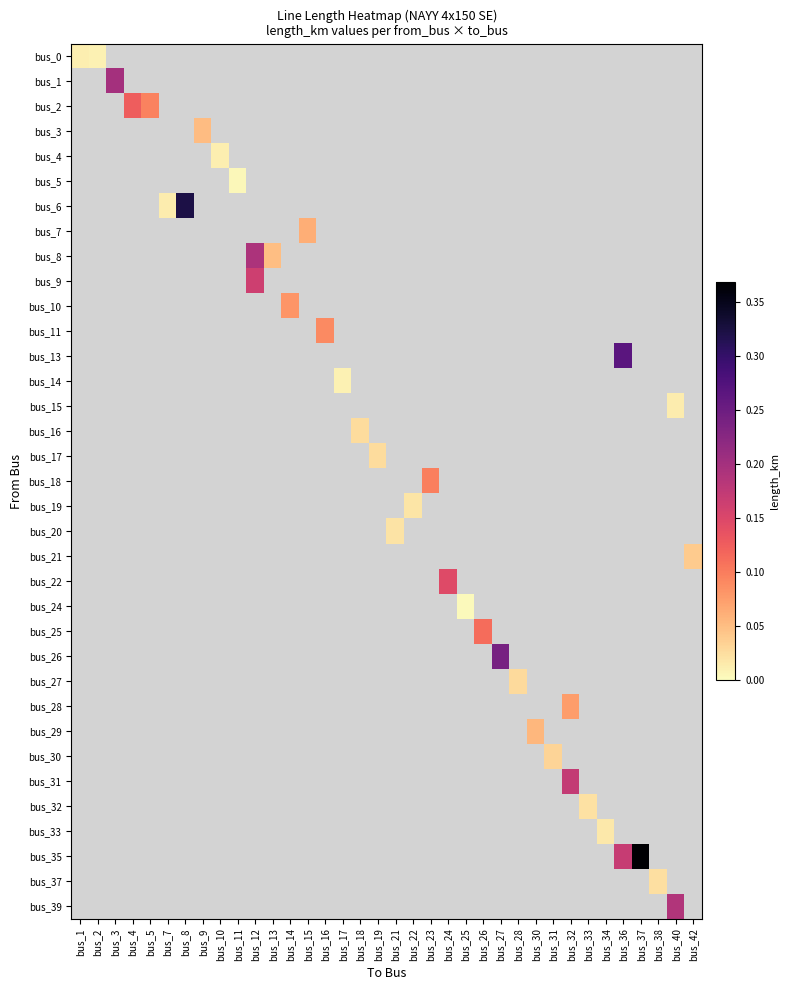

How many data points does each series have?

36